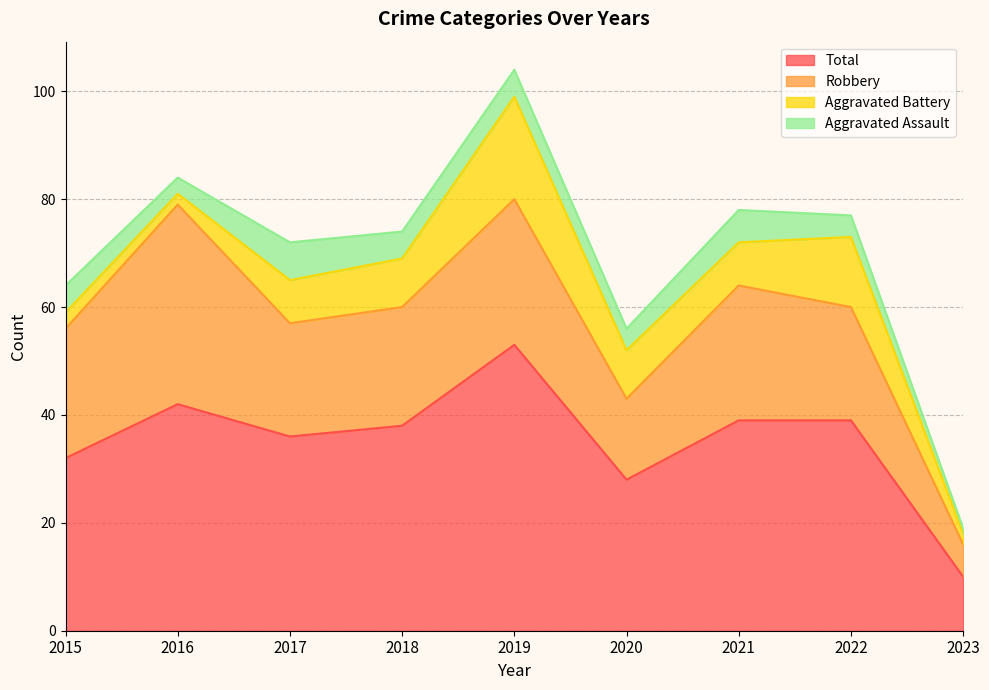

What is the value of the Aggravated Assault point at the 1st from the left?

5